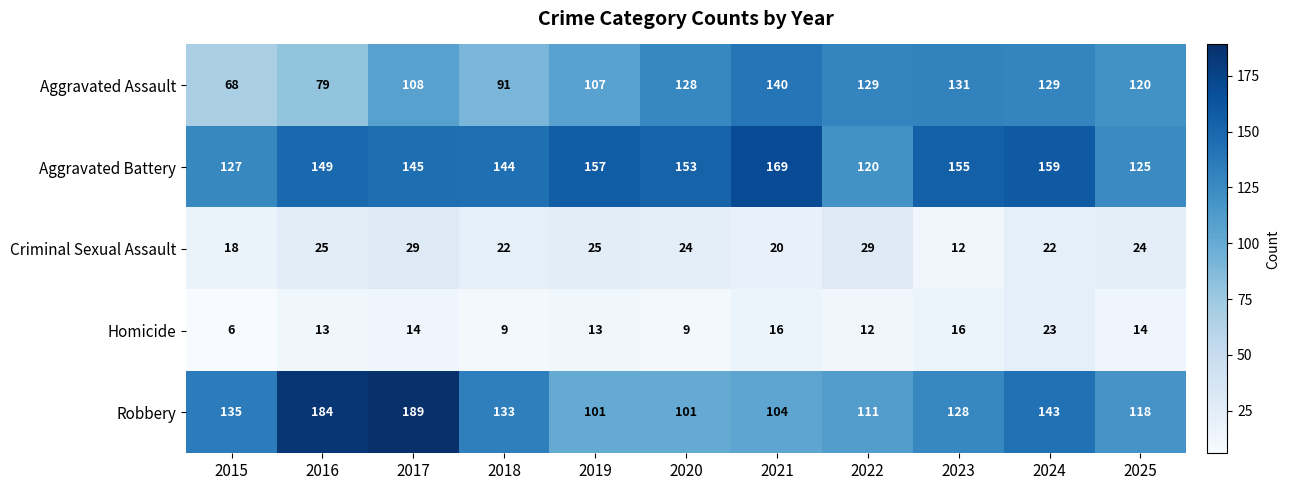

The value of Aggravated Battery at 2017 is 38. True or false?

False